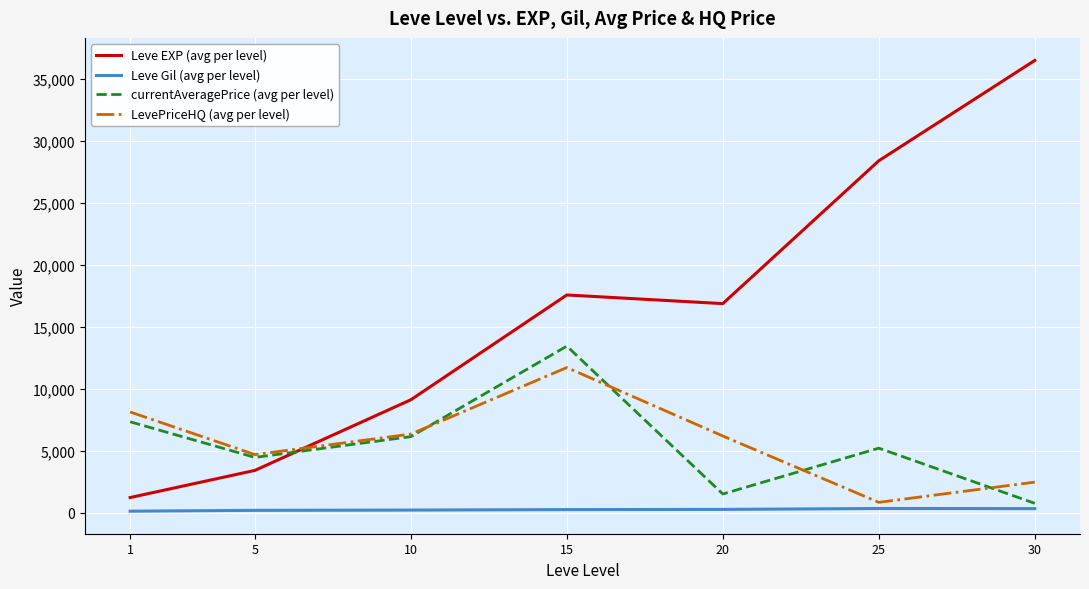

Is it true that Leve EXP (avg per level) equals 17563.3 at 15?

True